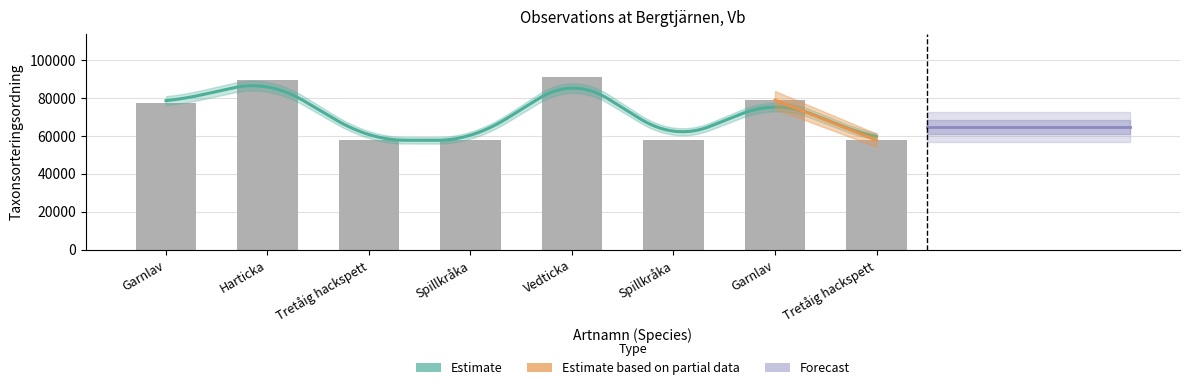

Does the chart contain stacked bars?

No